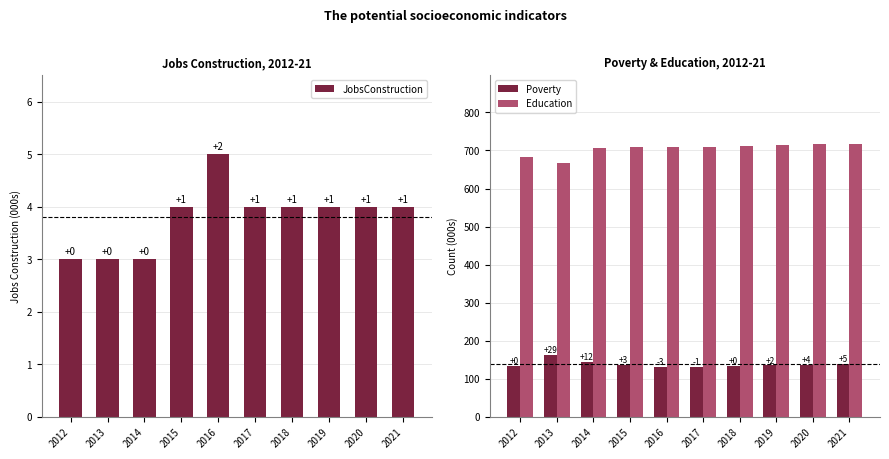

How many JobsConstruction values are between 3 and 4?

9